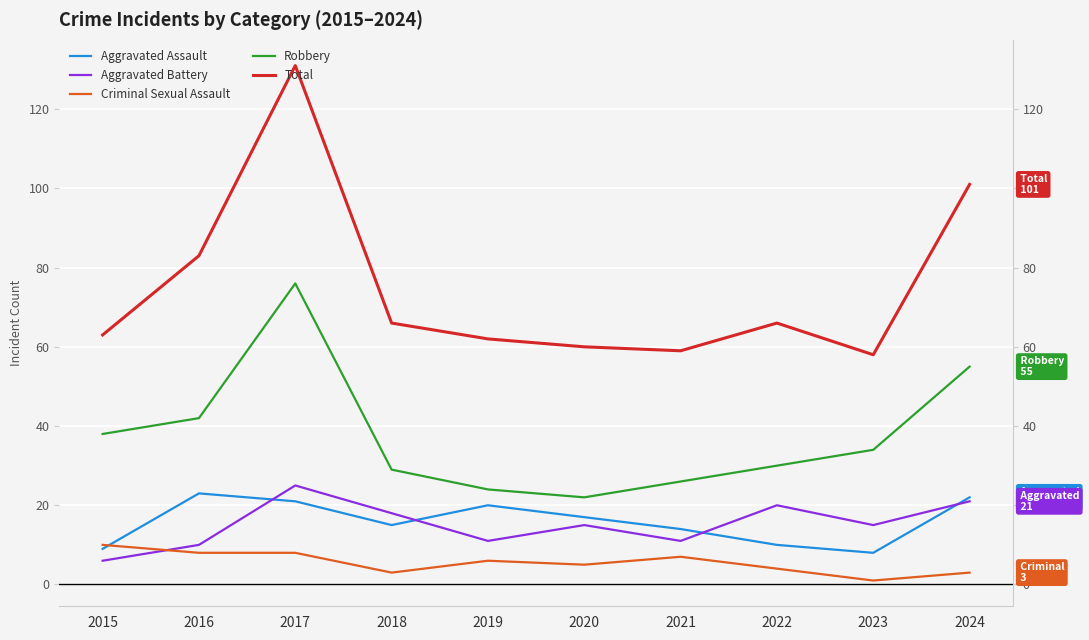

How many lines are shown in the chart?

5